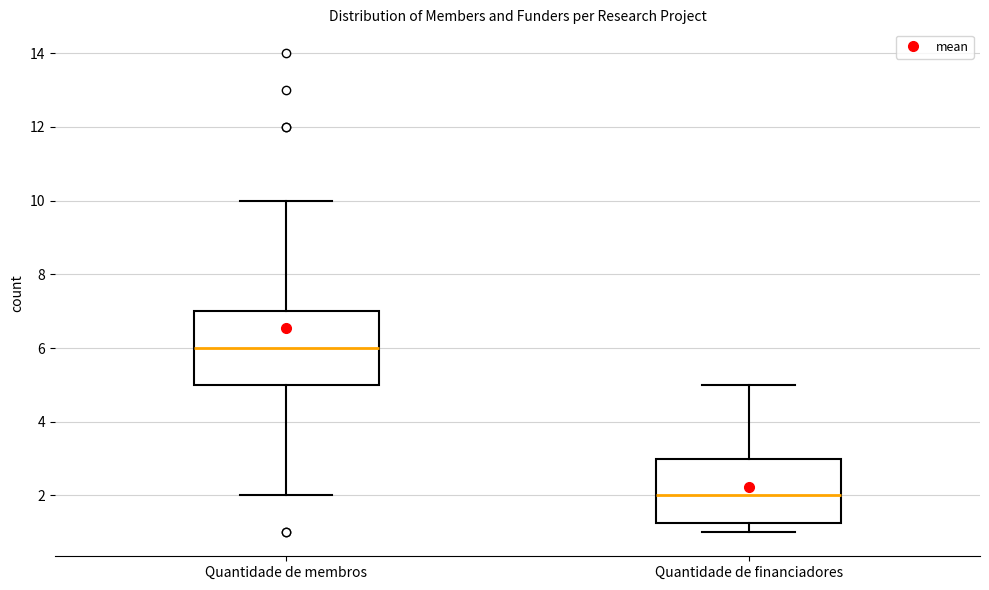

Reading left to right, transcribe this box plot: for each box, give where its median line is, the range the box spans, and where its two whiskers end, as read against the y-axis. The values are not printed on the chart, so give them approximately, as read against the axis.

Quantidade de membros: median 6.0, box 5.0 to 7.0, whiskers 2.0 to 10.0
Quantidade de financiadores: median 2.0, box 1.2 to 3.0, whiskers 1.0 to 5.0